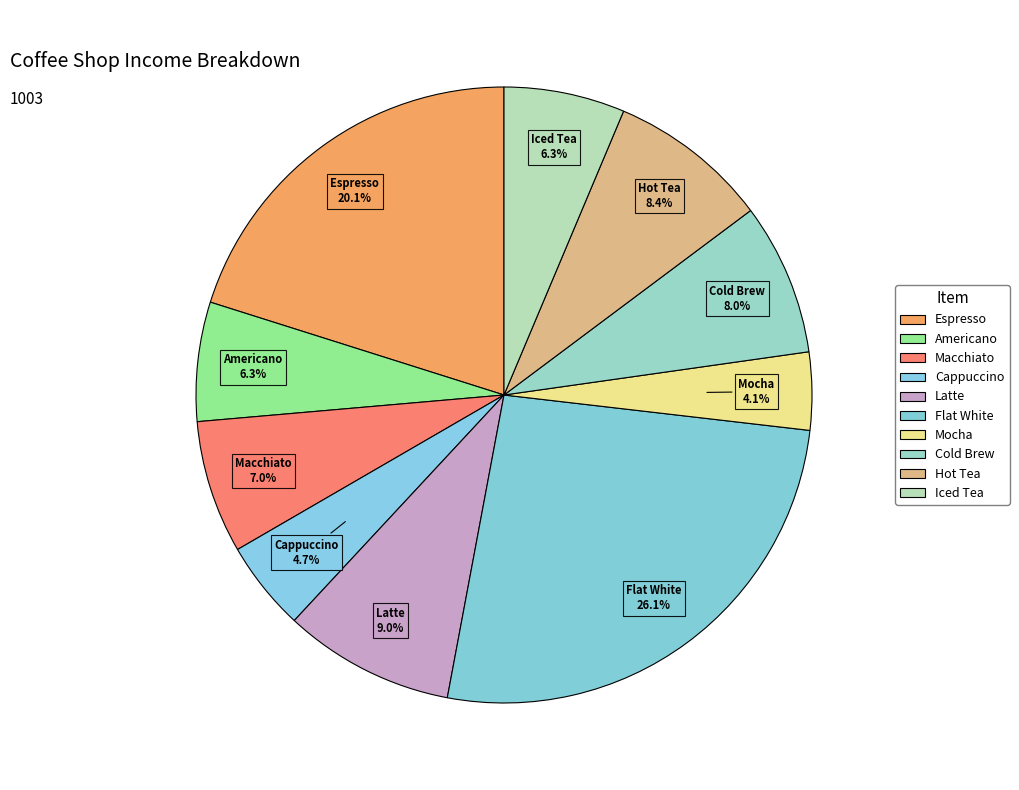

To the nearest percent, what percentage of the pie is Hot Tea?

8%